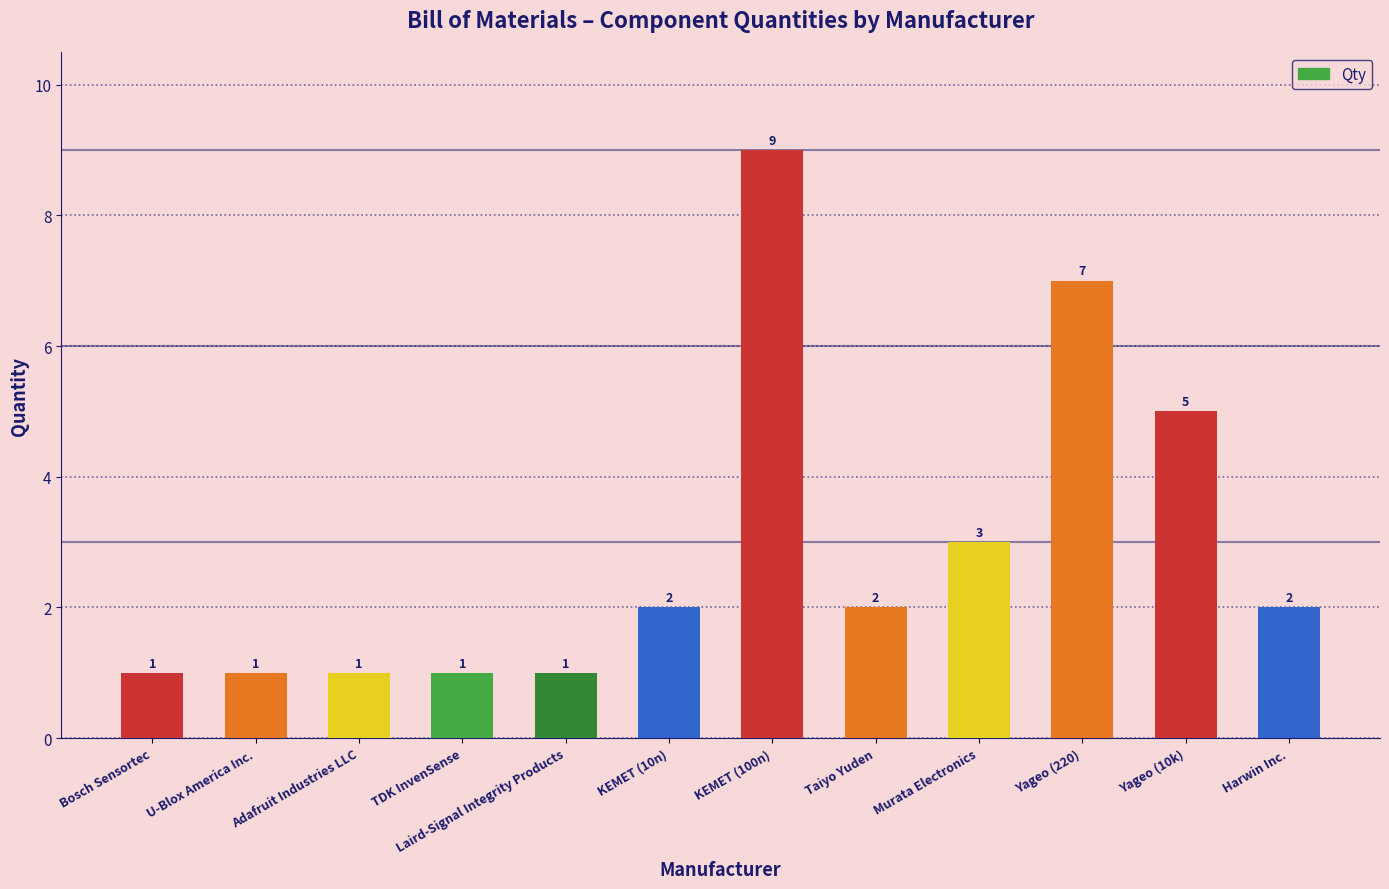

What is the difference between the maximum and minimum values?

8